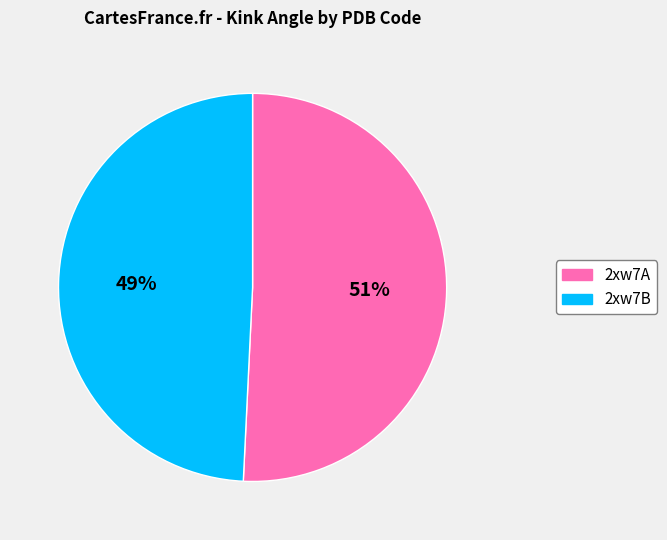

Combined, do 2xw7B and 2xw7A account for over 50%?

Yes